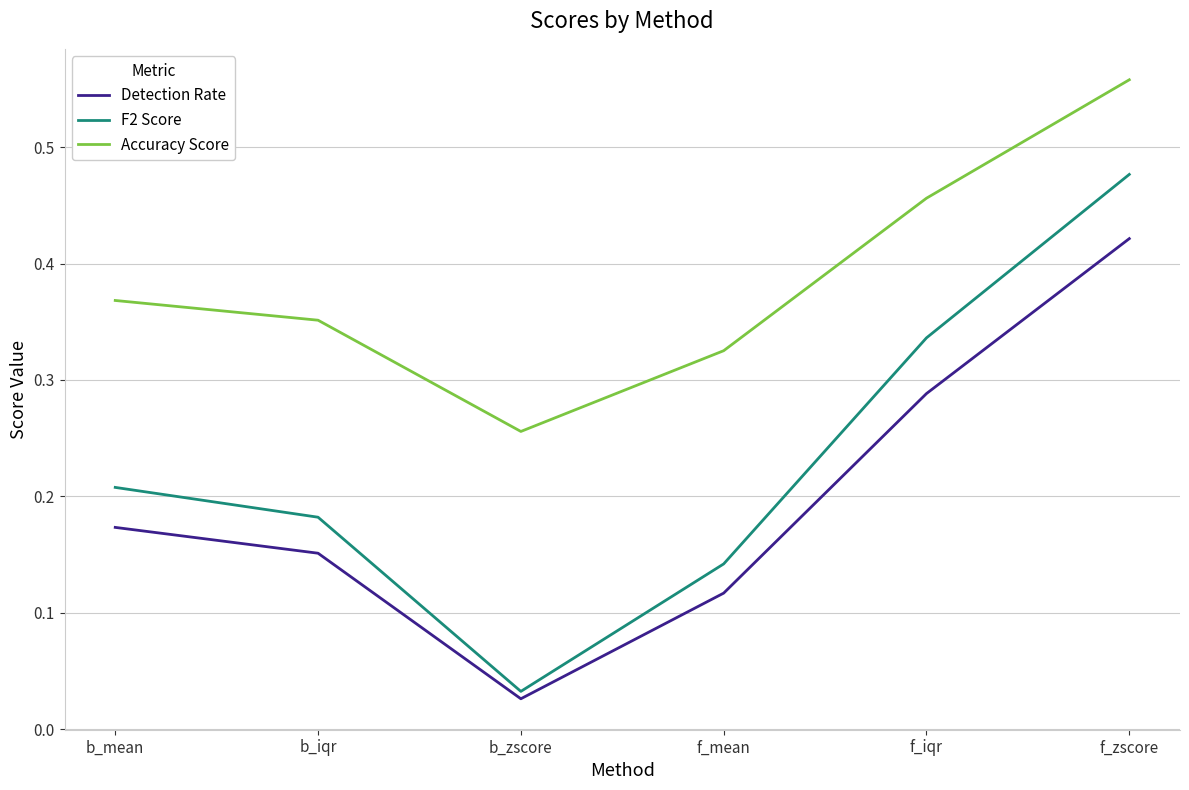

List the series in order of their peak value, highest first.

Accuracy Score, F2 Score, Detection Rate